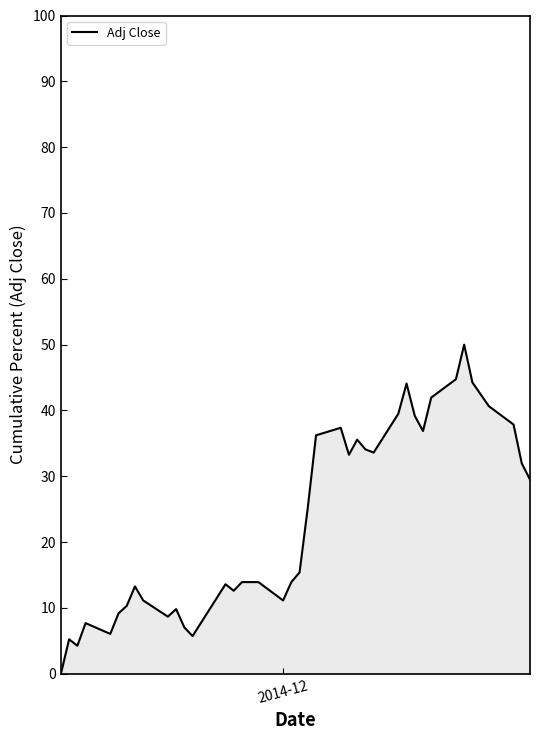

What is the maximum value shown in the chart?

50.0